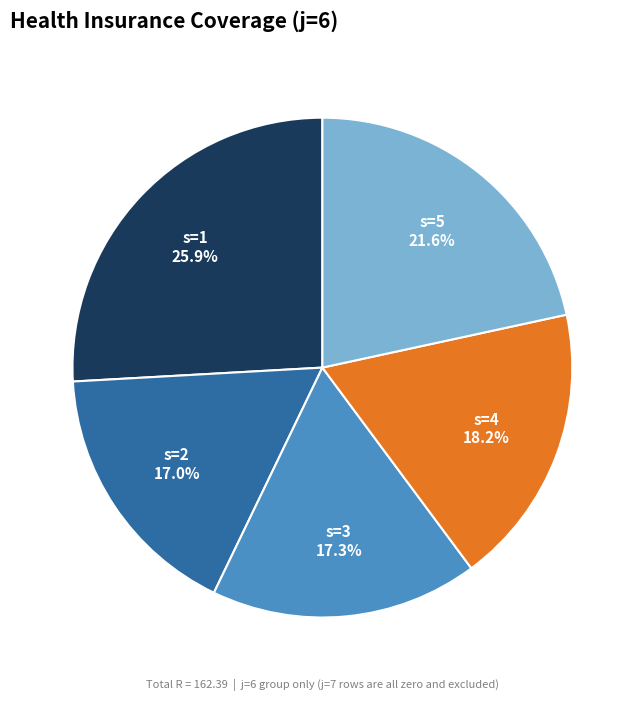

Count the number of slices in the pie.

5